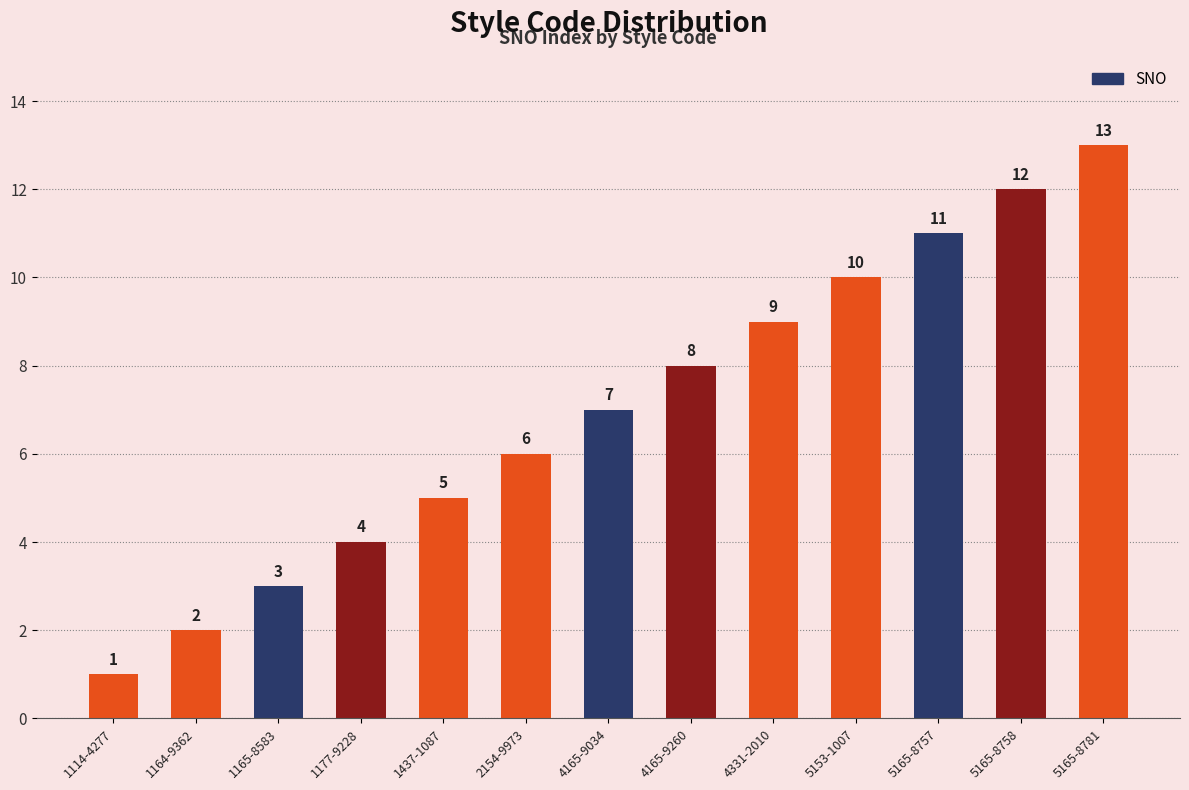

Rank the categories by value from highest to lowest.

5165-8781, 5165-8758, 5165-8757, 5153-1007, 4331-2010, 4165-9260, 4165-9034, 2154-9973, 1437-1087, 1177-9228, 1165-8583, 1164-9362, 1114-4277